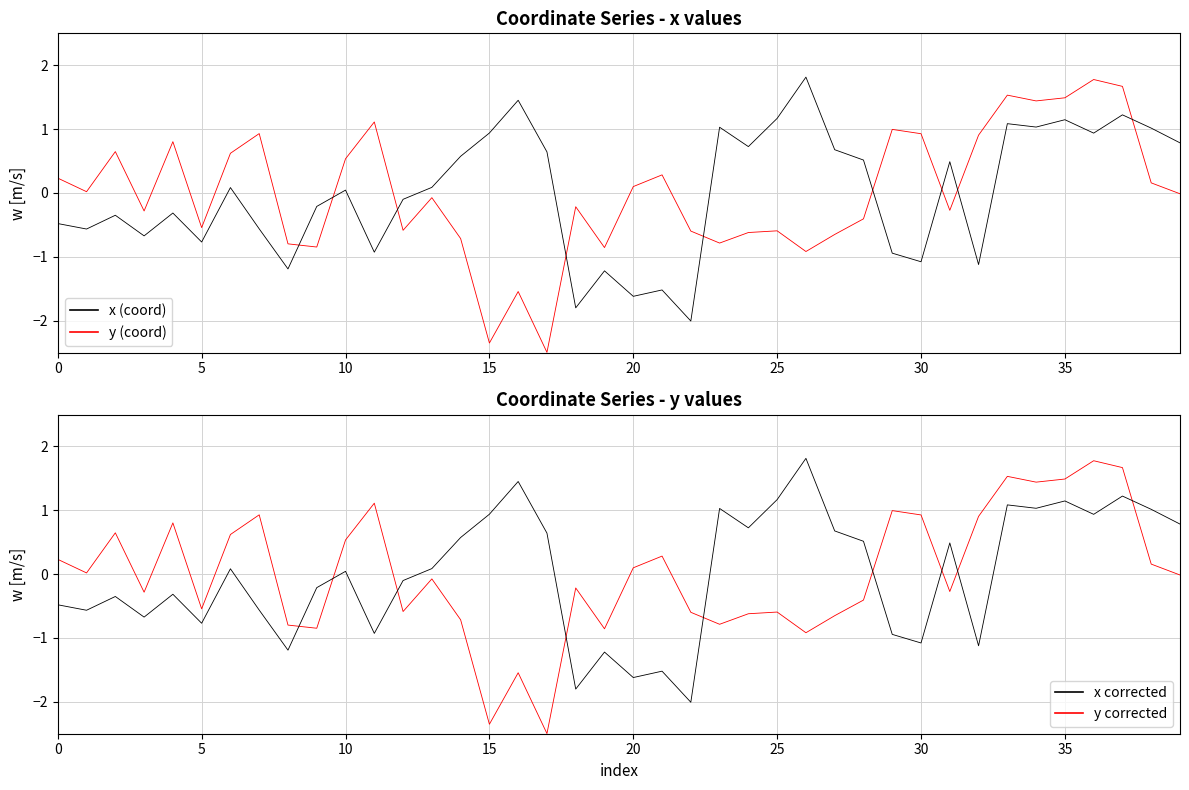

What is the label of the 5th point from the left?

20